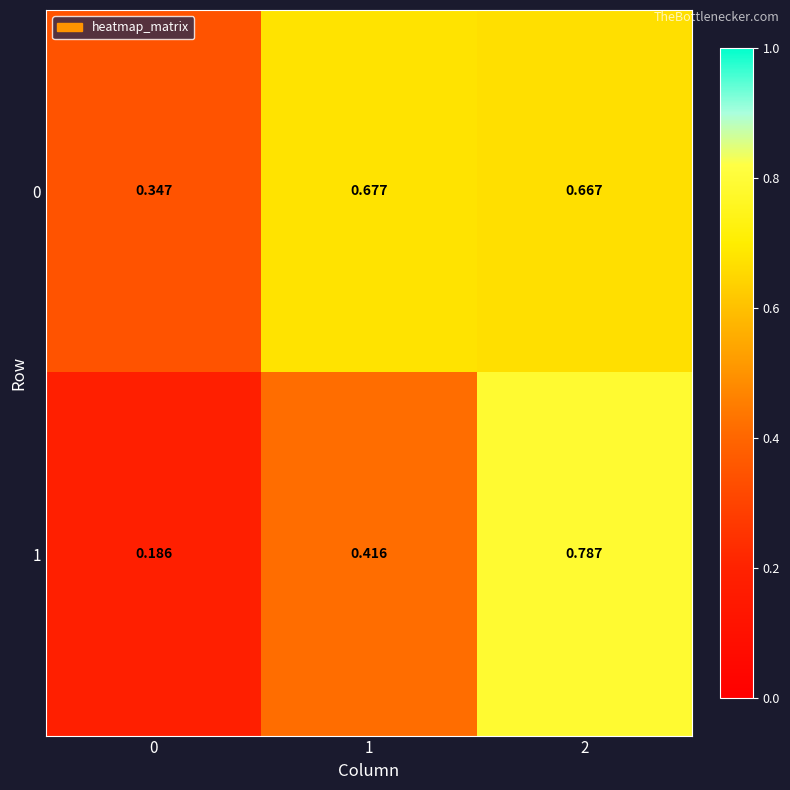

Is the value of 1 at 0 greater than the value of 0 at 2?

No